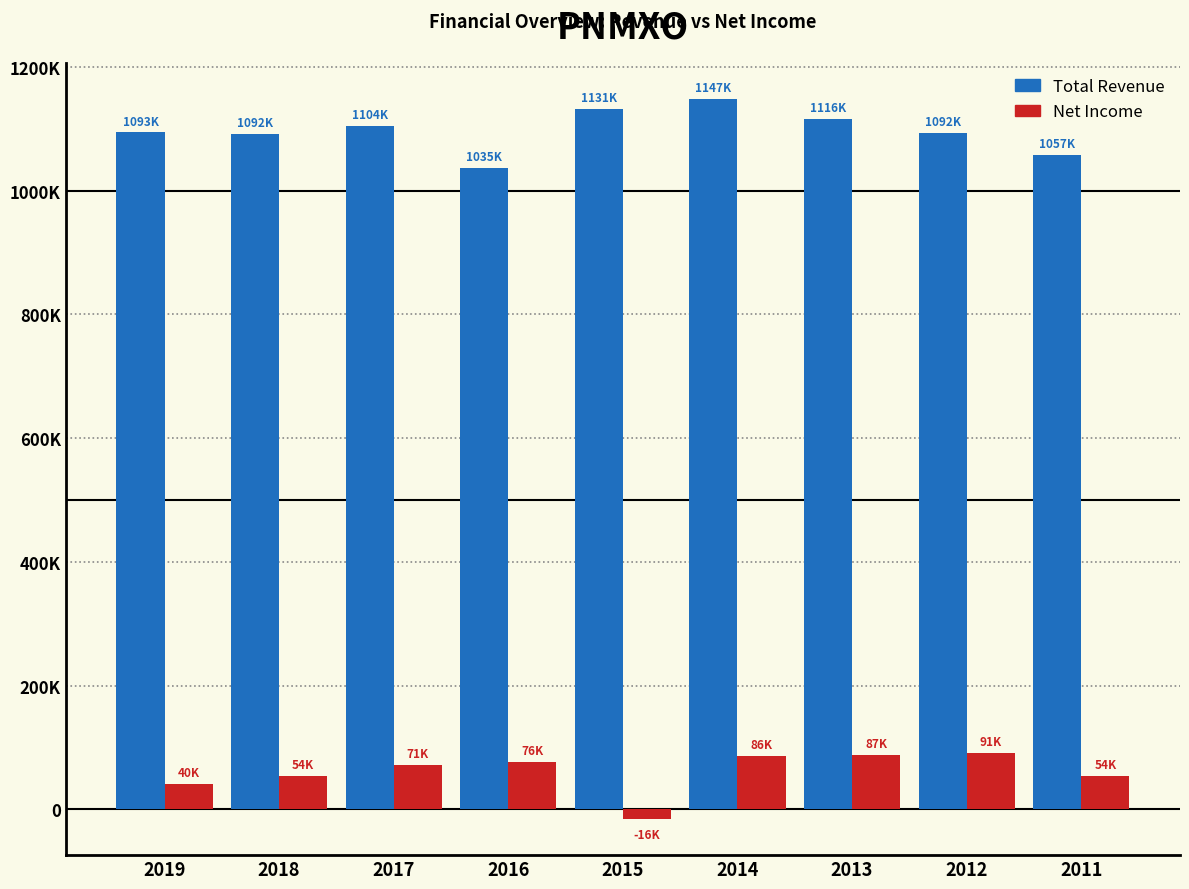

Does the chart contain any negative values?

Yes